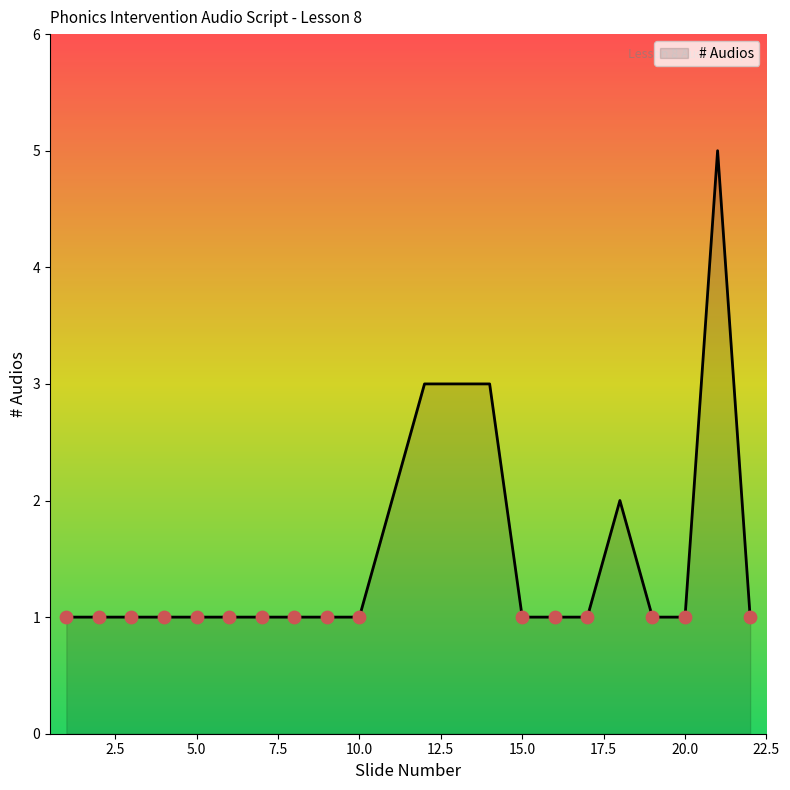

What is the greatest value displayed?

5